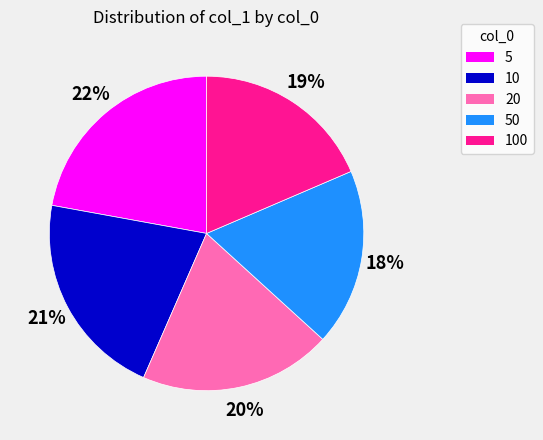

Between 20 and 100, which is larger?

20